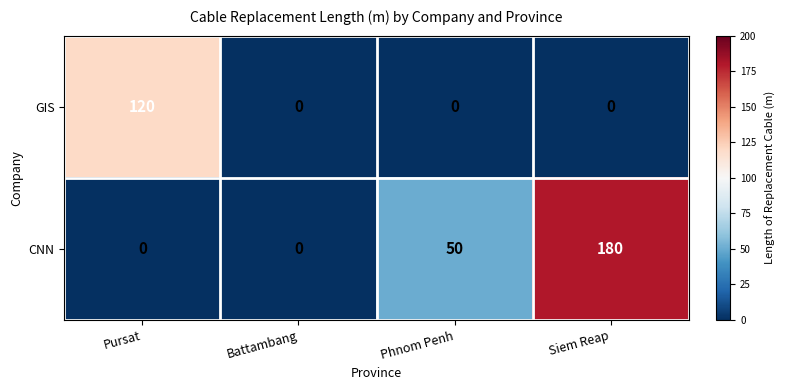

Count the number of data series in this chart.

2